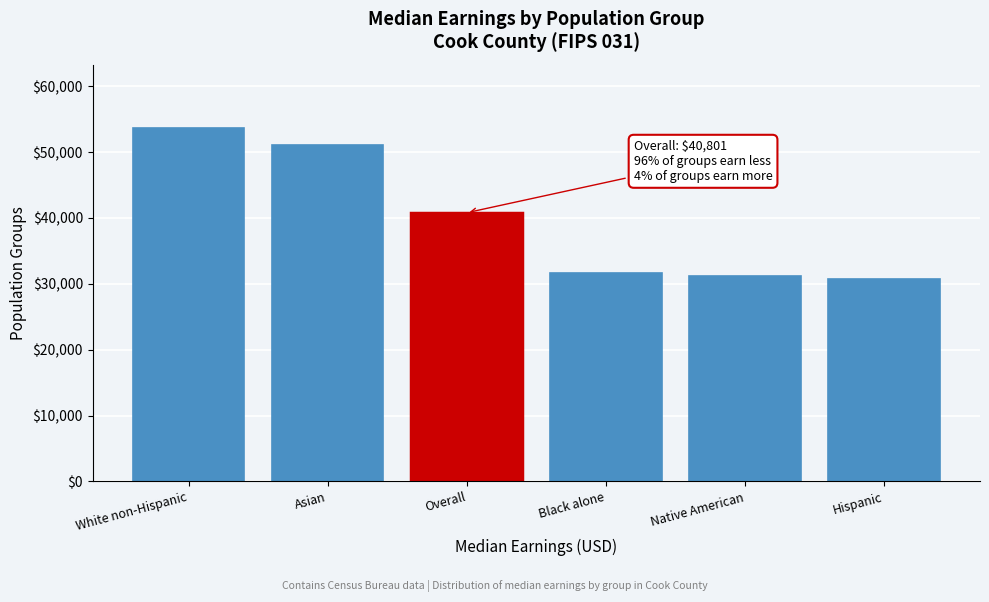

Reading left to right, list all the values displayed in this chart.

White non-Hispanic=53613	Asian=51082	Overall=40801	Black alone=31574	Native American=31126	Hispanic=30696